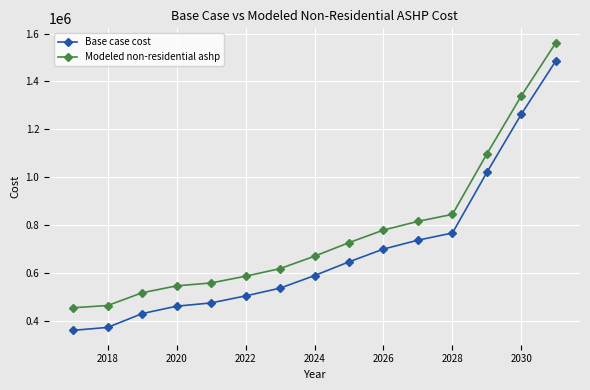

Reading left to right, transcribe all the data shown in this chart.

Base case cost: 360101.4	372434.7	429966.6	460975.1	474674.9	503855.4	536334.3	588839.3	646241.1	699616.1	736774.4	766754.9	1020247.4	1263472.8	1486065.8
Modeled non-residential ashp: 454555.8	463760.2	517004.4	545926.9	558120.1	586257.7	617925.4	669851.0	726441.6	779005.4	815352.5	844637.7	1097319.0	1339965.0	1561630.9